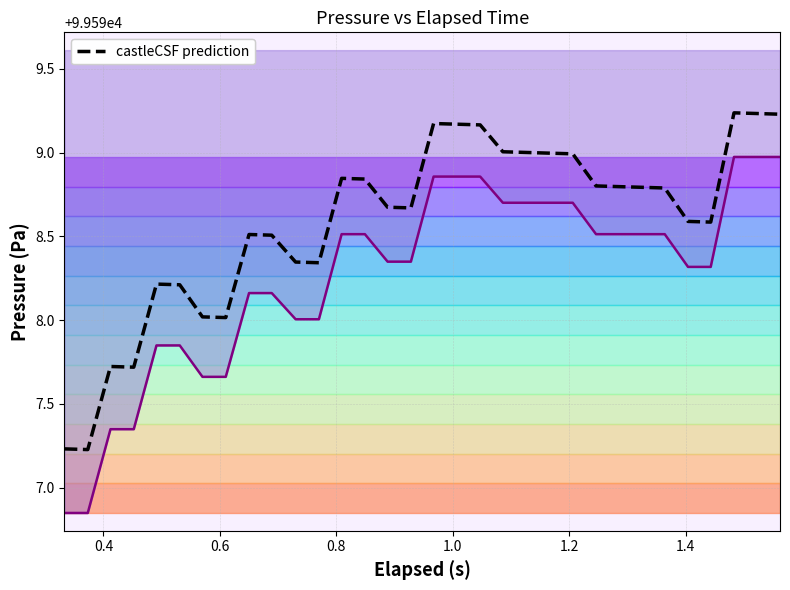

Is the value of castleCSF prediction at 1.6 greater than the value of Pressure (Pa) at 1.6?

Yes